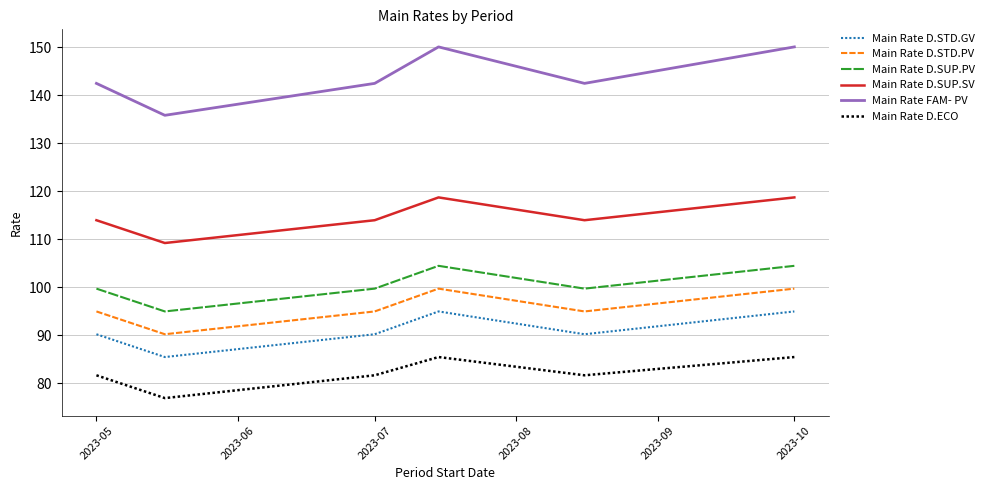

Which series has the largest total across all categories?

Main Rate FAM- PV